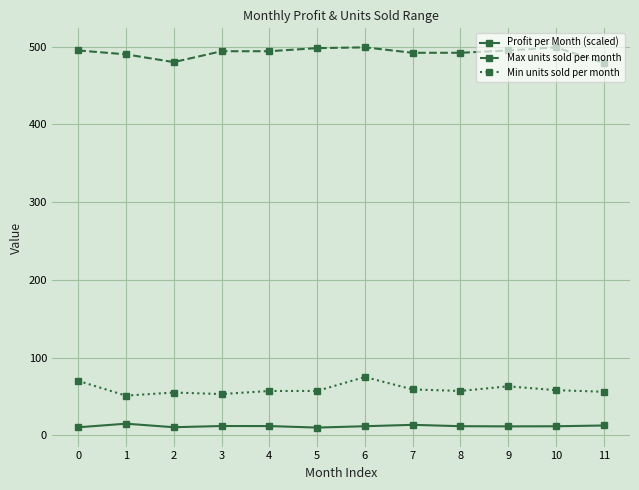

What is the value of the Profit per Month (scaled) point at the 6th from the left?

9.9